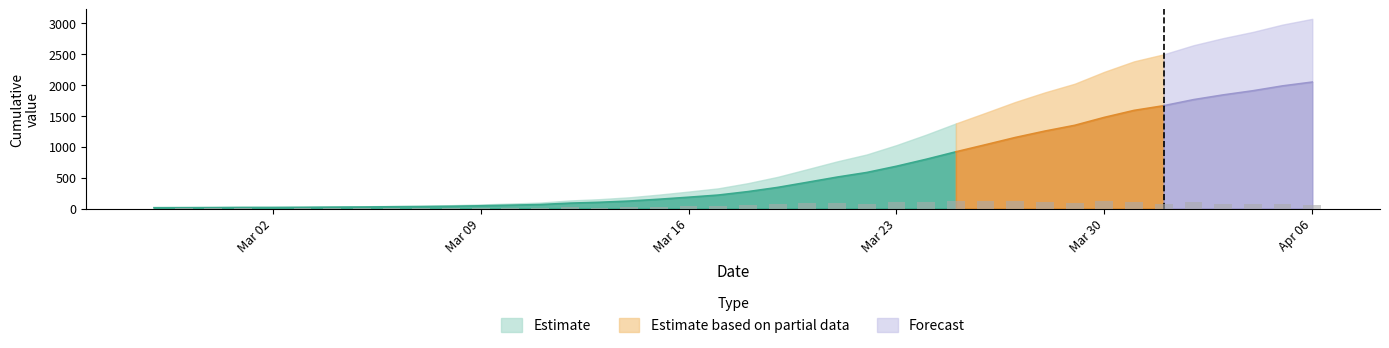

What is the minimum value shown in the chart?

13